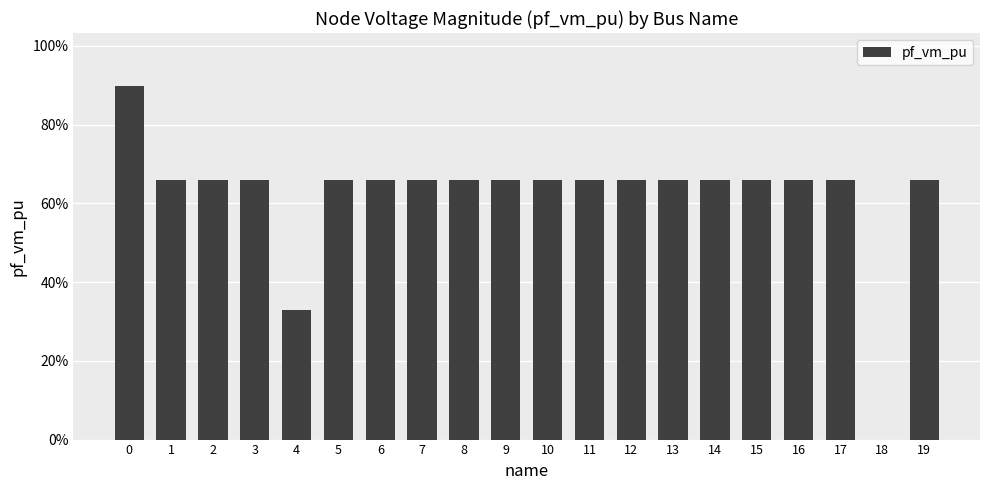

True or false: the data shows 0.2 at 13.

False